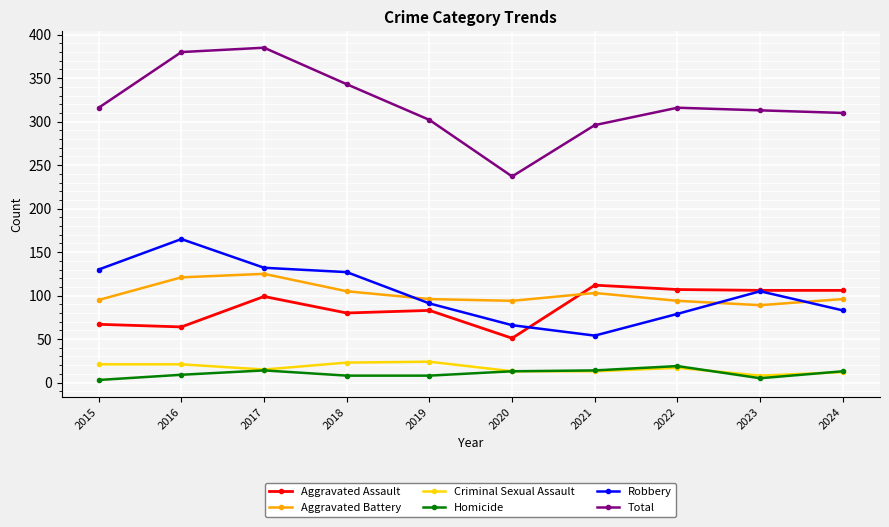

Is the value of Criminal Sexual Assault at 2024 greater than the value of Total at 2016?

No